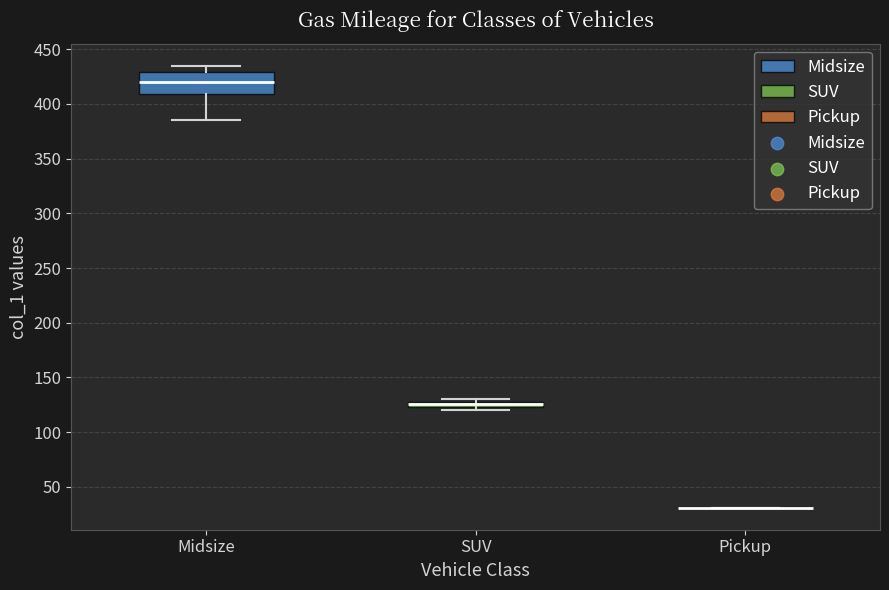

Comparing the boxes themselves (not the whiskers), which one is the tallest?

Midsize